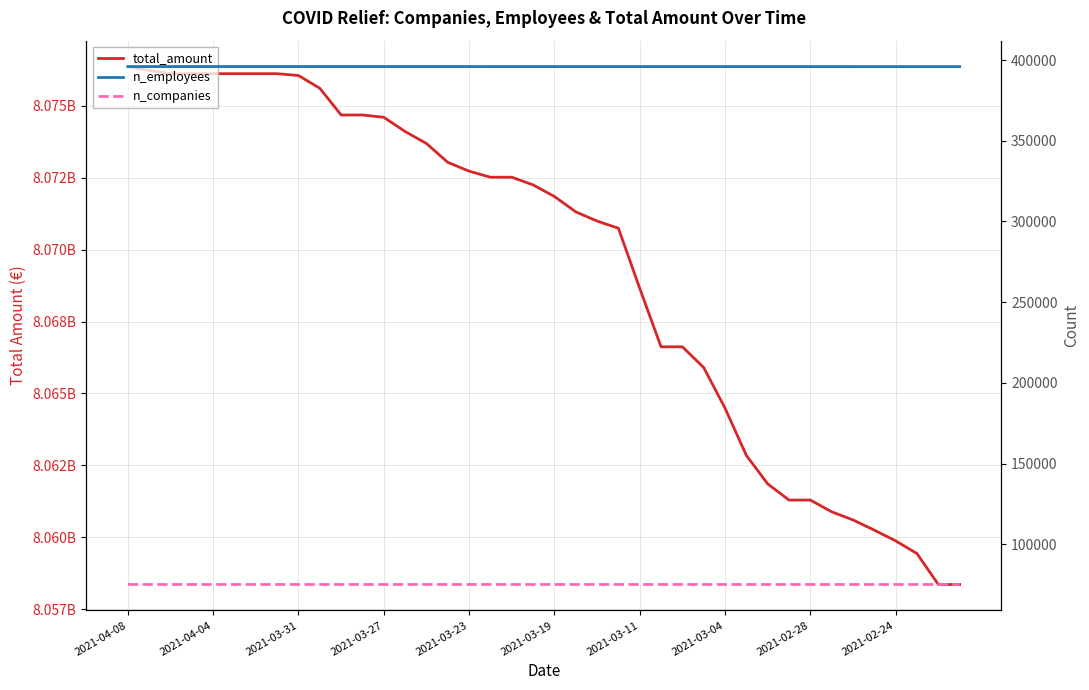

True or false: total_amount has more than 0 interior local peaks.

False